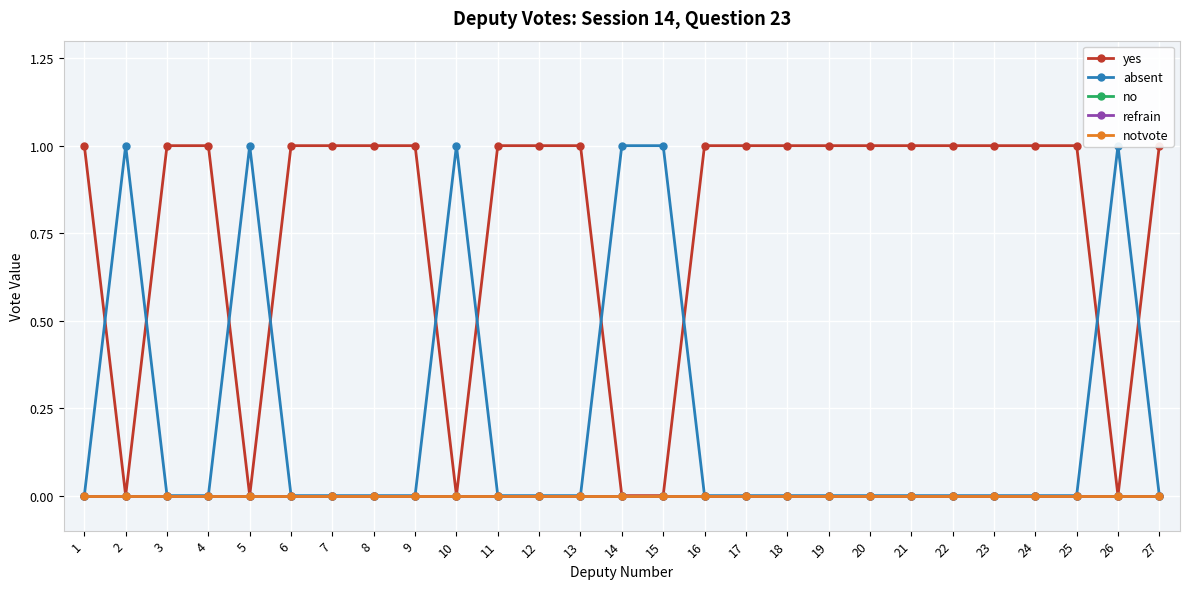

The notvote series shows 0 at 13. True or false?

True